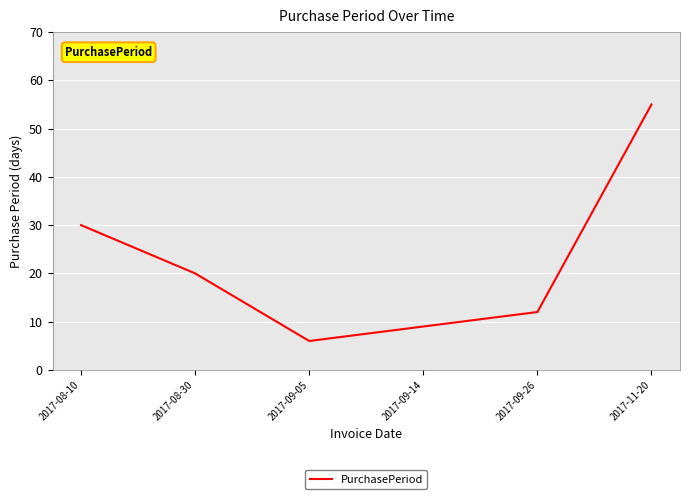

At which category does the chart reach its peak across all series?

2017-11-20